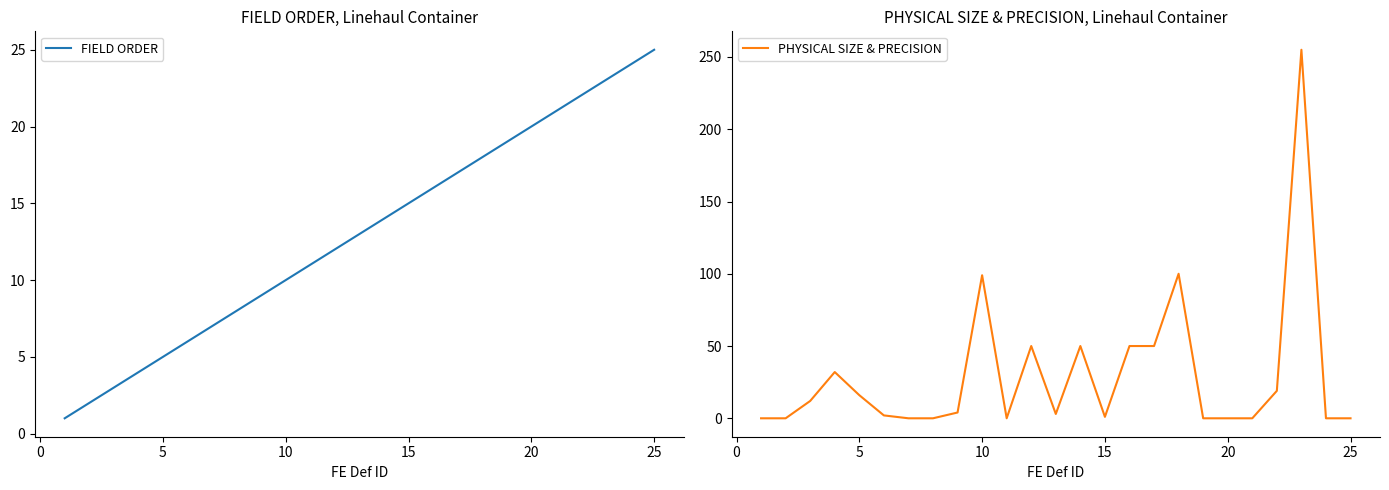

List the series in order of their peak value, lowest first.

FIELD ORDER, PHYSICAL SIZE & PRECISION